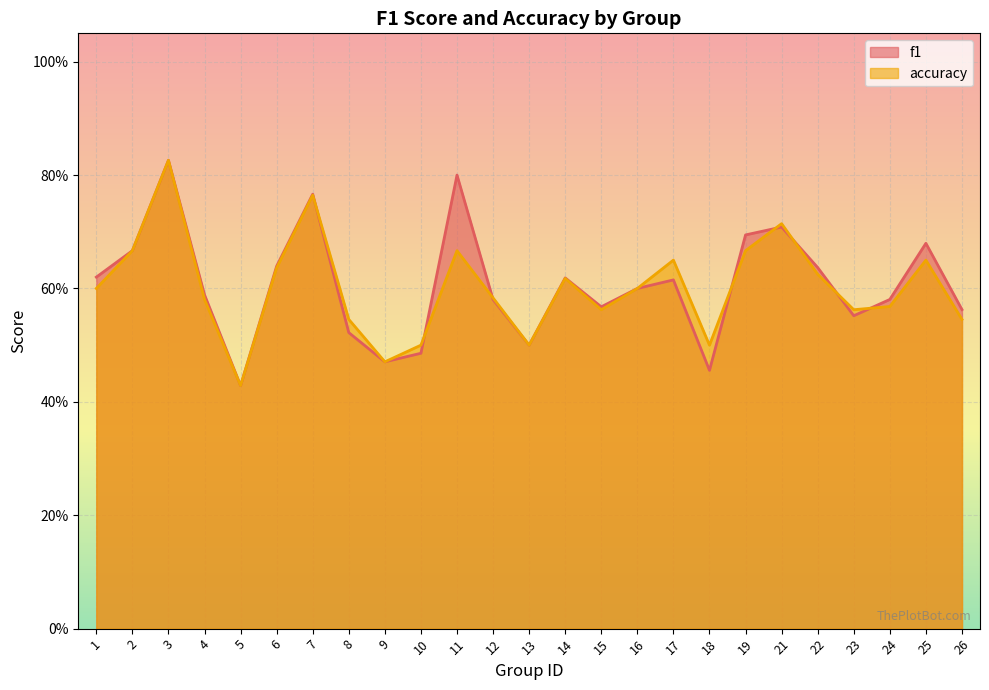

What is the value of the f1 point at the 9th from the left?

0.5